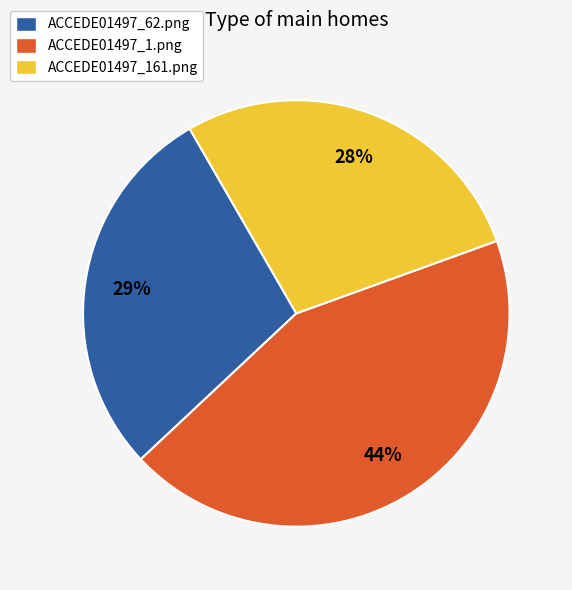

The ACCEDE01497_161.png slice represents 28% of the pie. True or false?

True